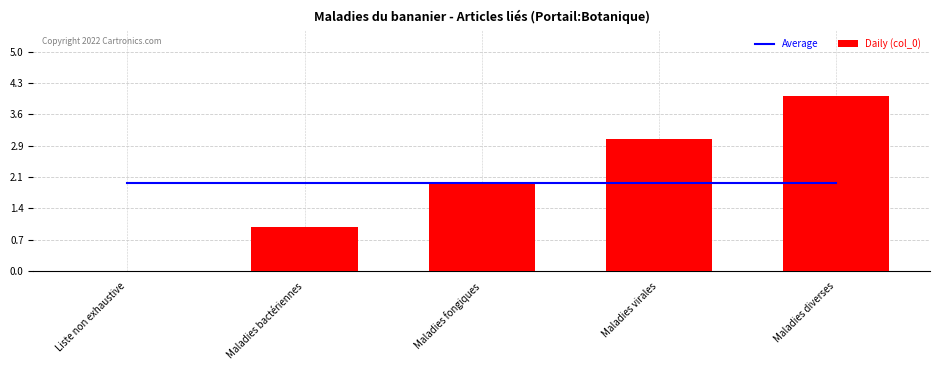

What is the highest value of the Daily (col_0) series?

4